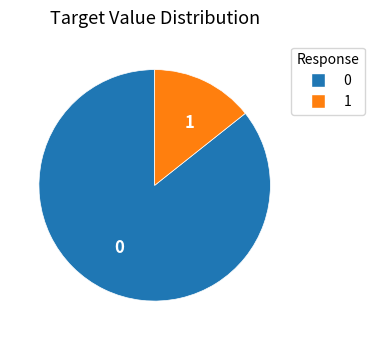

How many segments does this pie chart have?

2